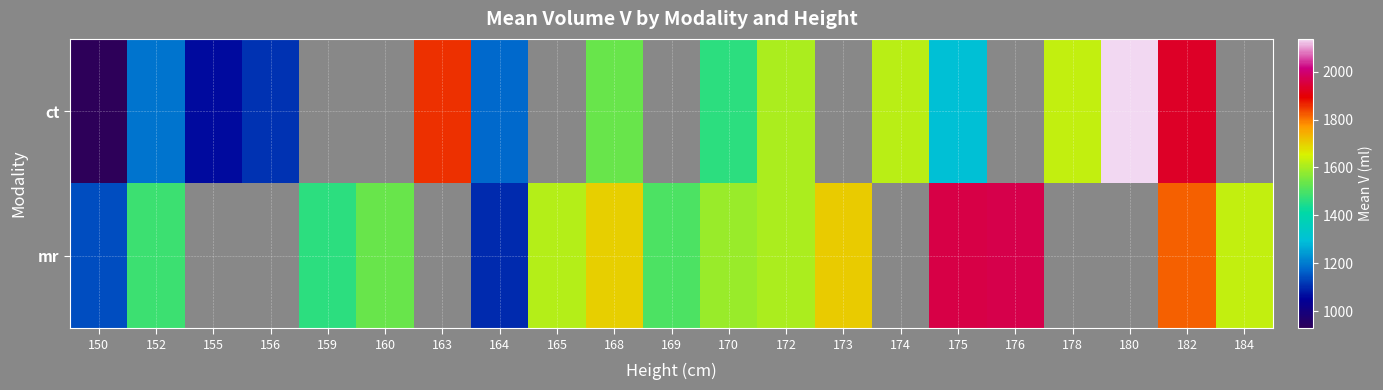

How many data points in ct are less than 1604?

8